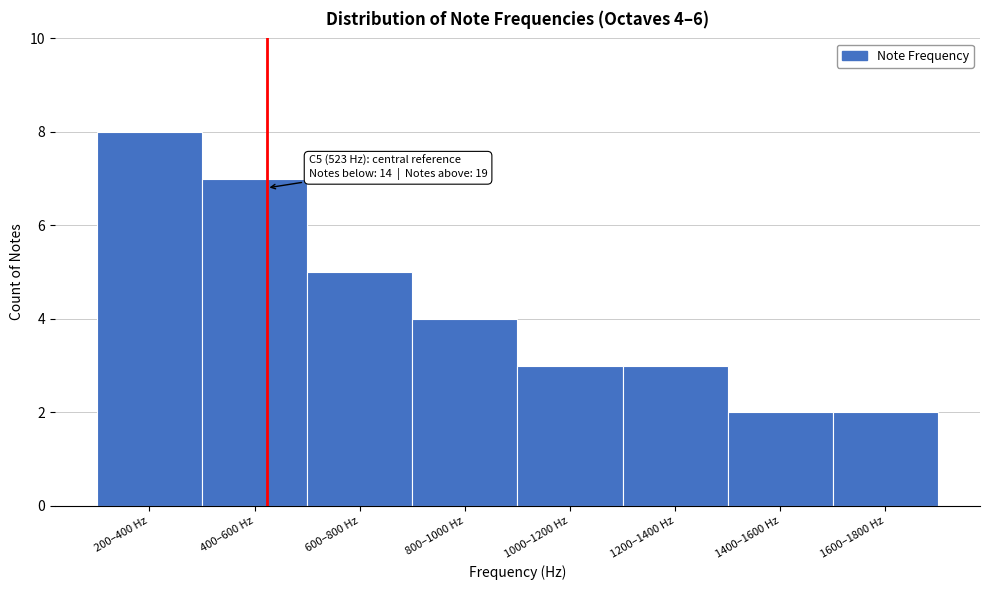

Reading left to right, transcribe all the data shown in this chart.

8	7	5	4	3	3	2	2